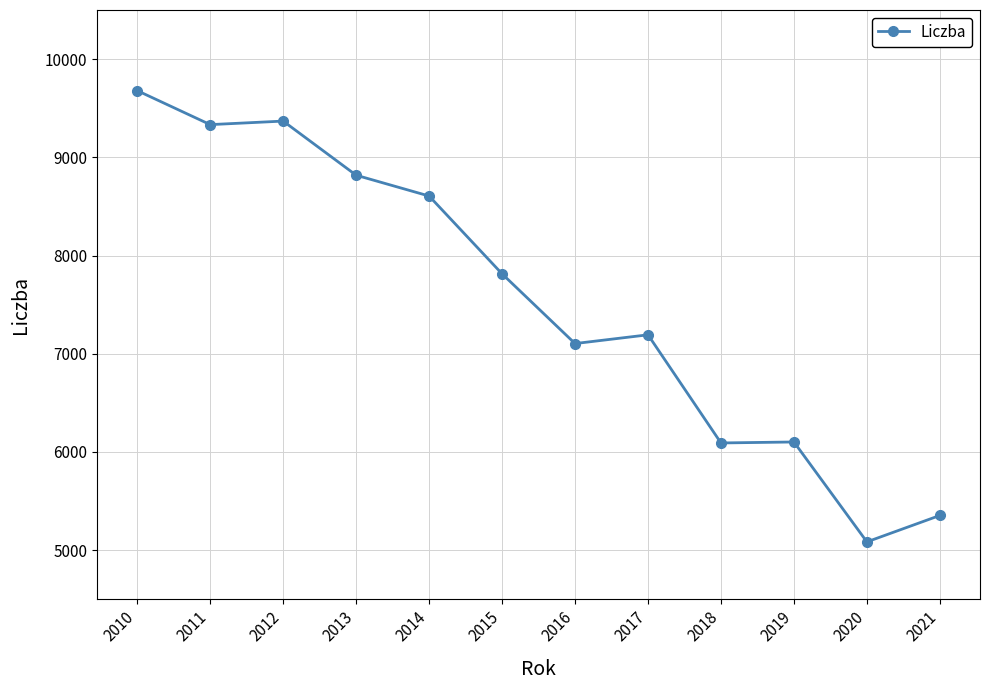

Which has a higher value, 2014 or 2019?

2014